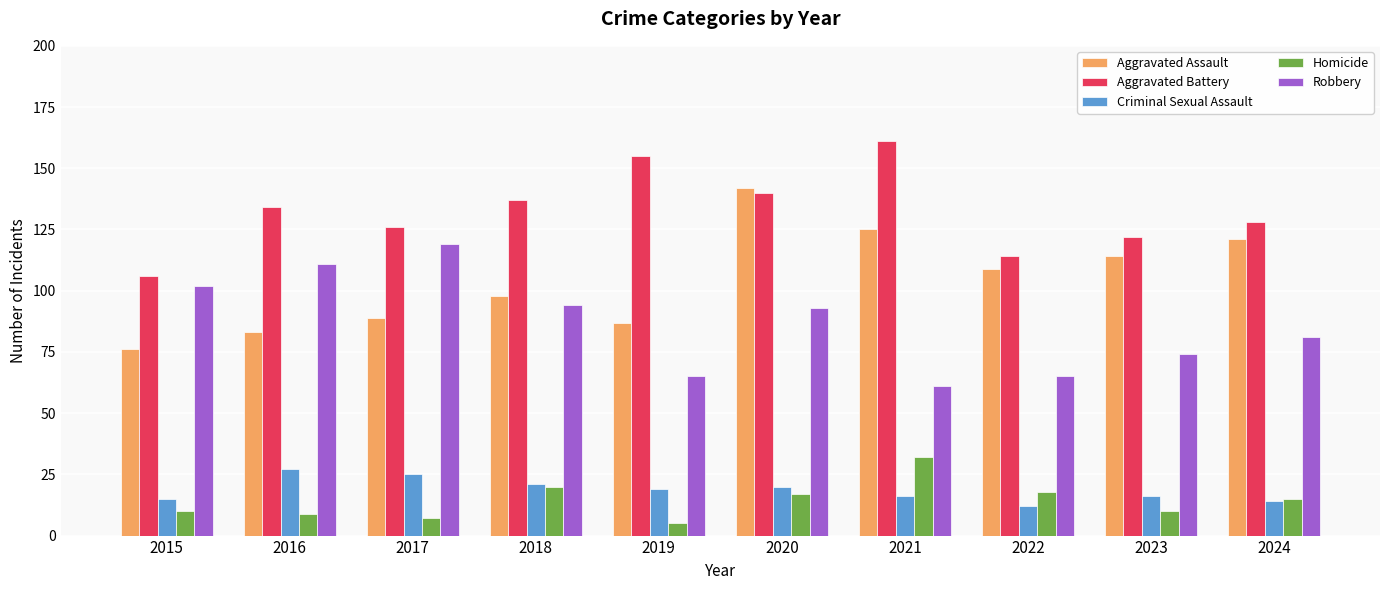

What is the average value of the Homicide series?

14